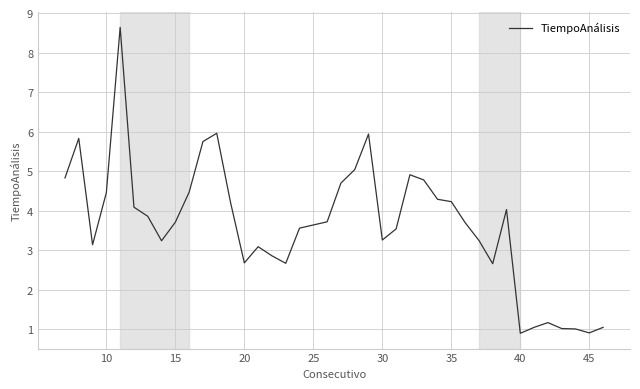

What is the smallest value displayed?

0.9